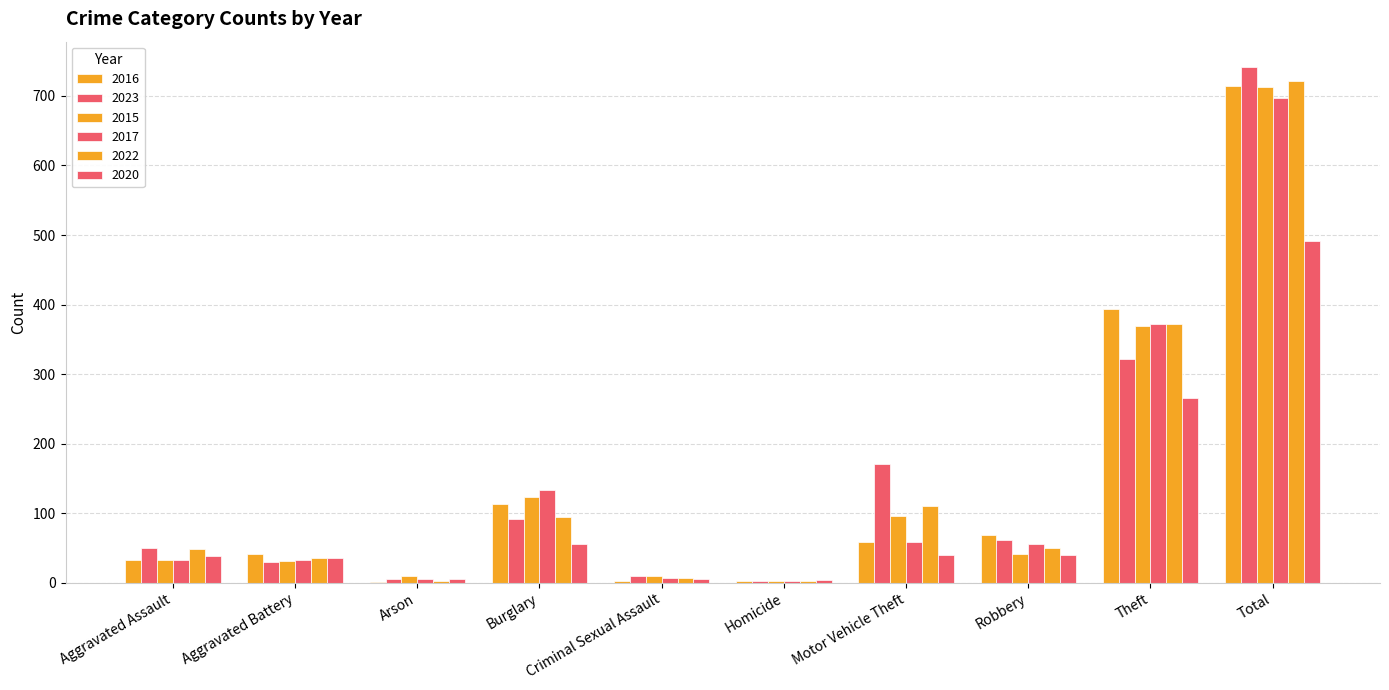

At which category is the sum across all series the highest?

Total